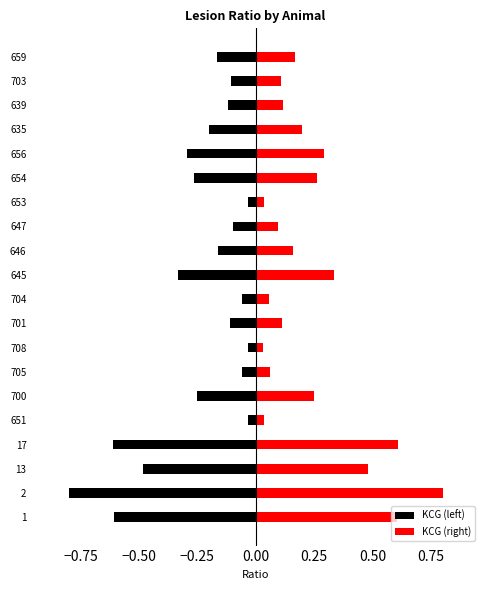

Is the value of KCG (right) at 17 greater than the value of KCG (left) at 2?

Yes